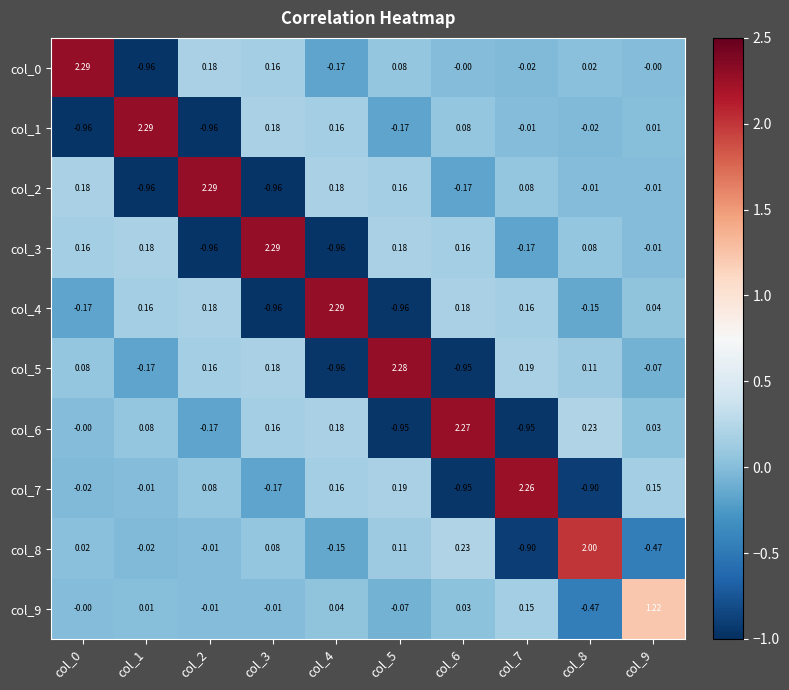

Is the value of col_3 at col_1 greater than the value of col_2 at col_1?

Yes